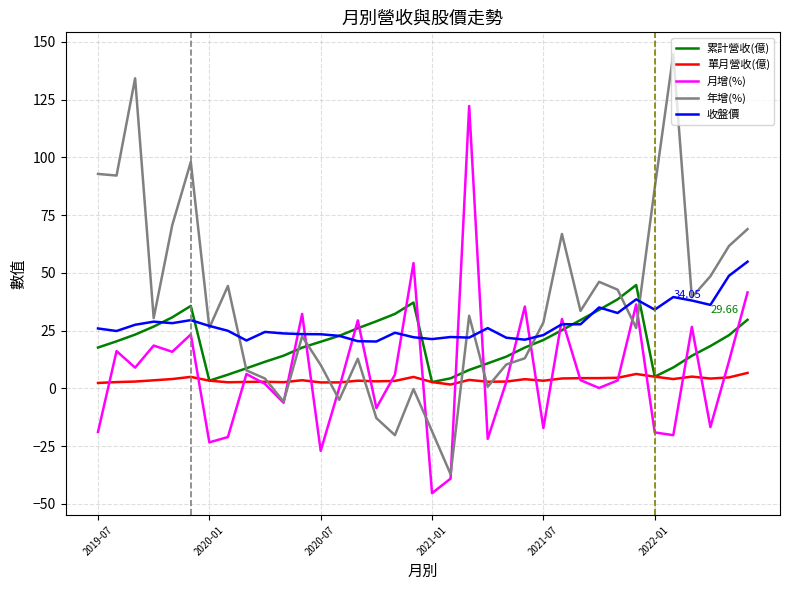

Which series has the widest spread of values?

年增(%)